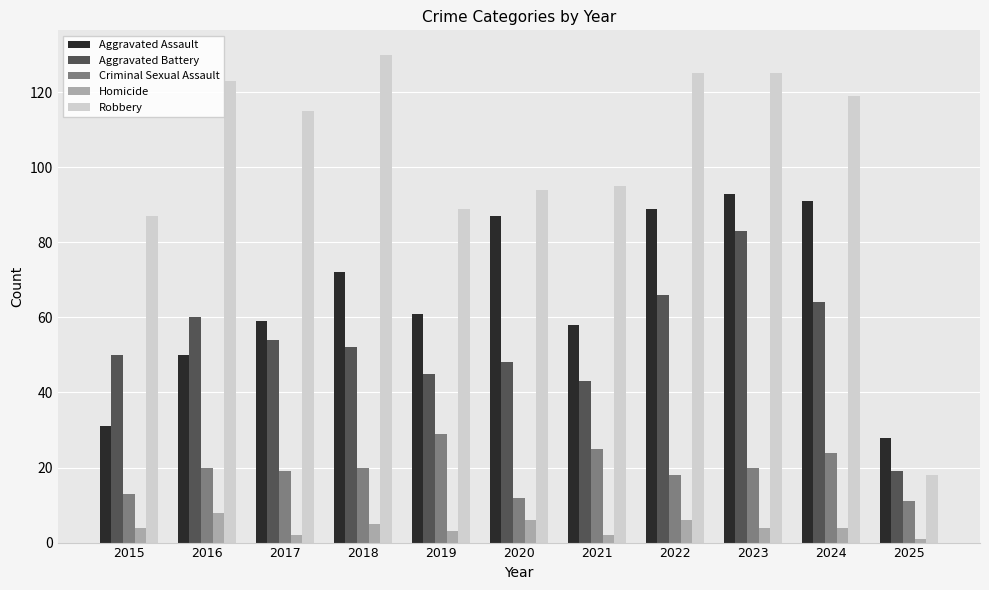

Is the value of Homicide at 2025 greater than the value of Aggravated Assault at 2016?

No